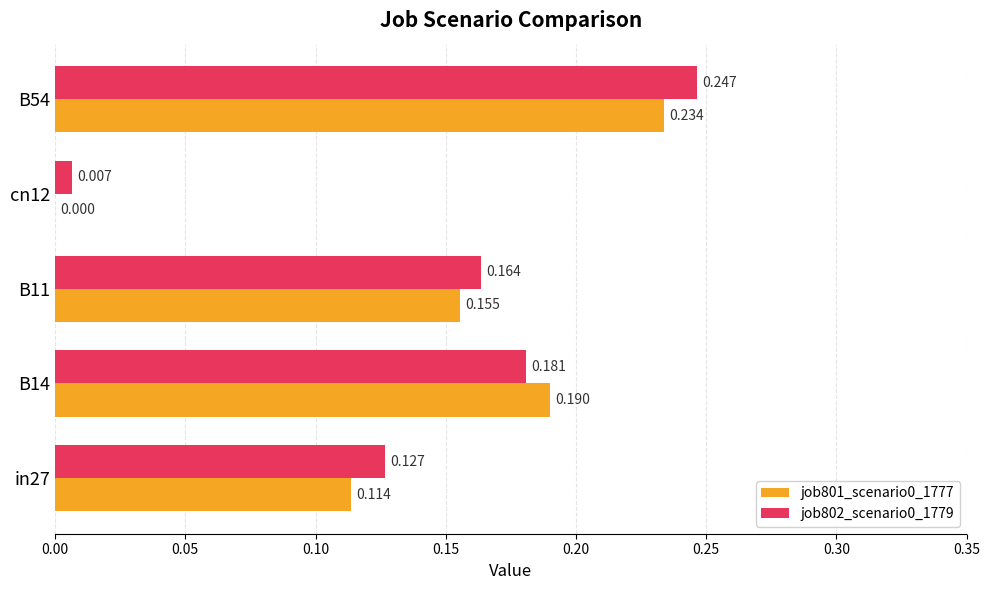

Is the value of job801_scenario0_1777 at B54 greater than the value of job802_scenario0_1779 at in27?

Yes